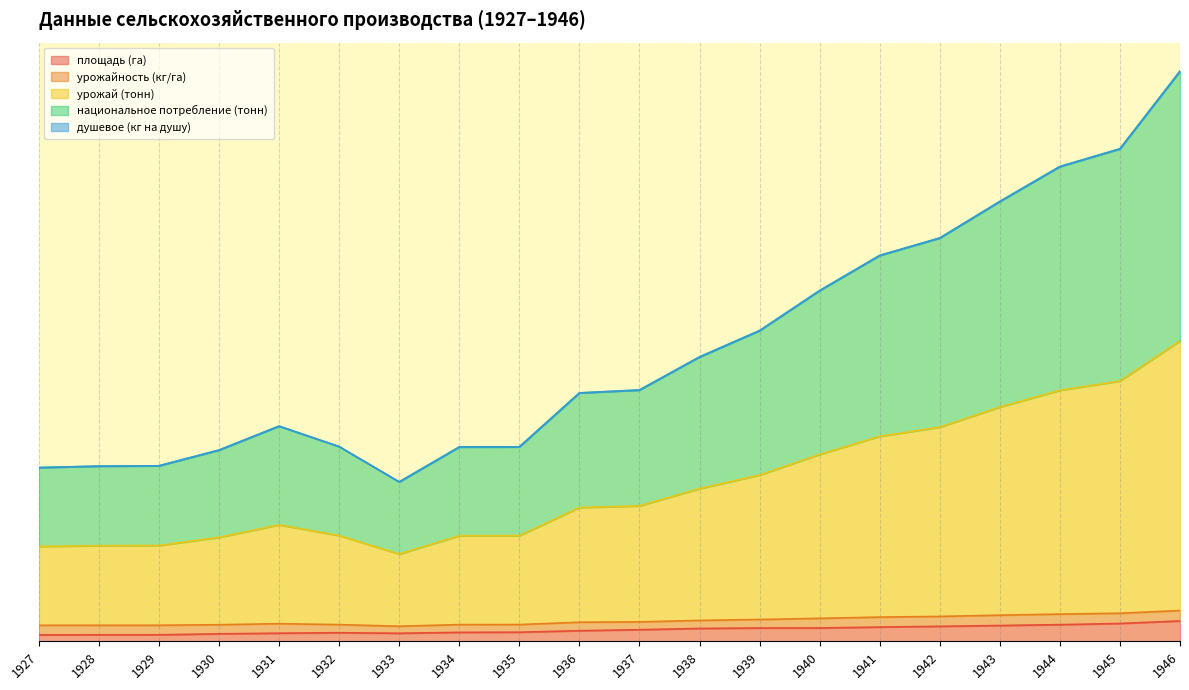

Does the chart have visible grid lines?

Yes